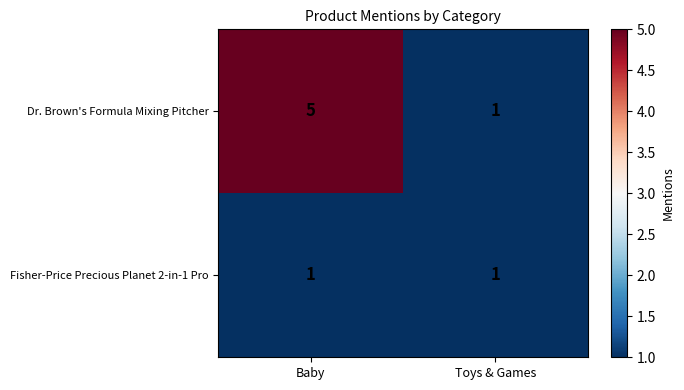

Which category has the highest value across all series?

Baby